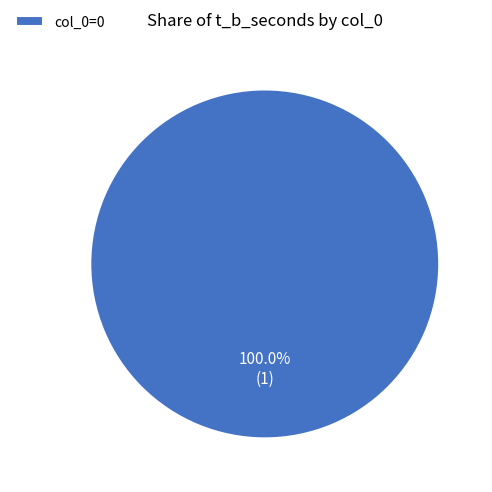

Is there a majority slice in this chart?

Yes